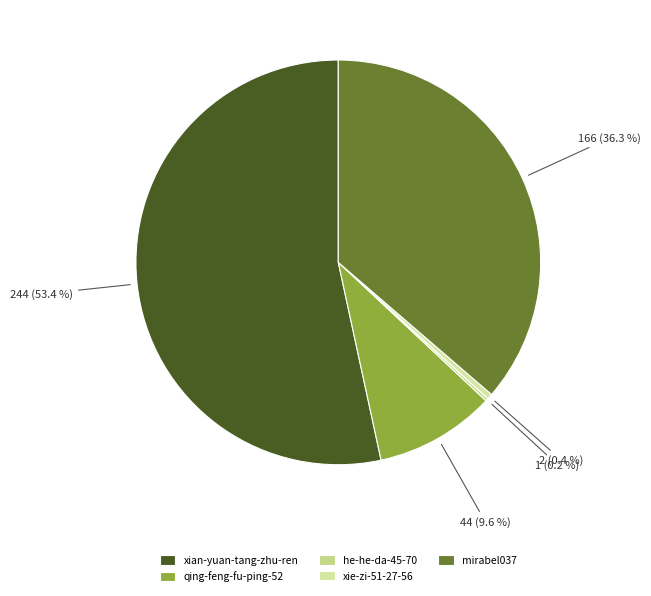

Count the number of slices in the pie.

5